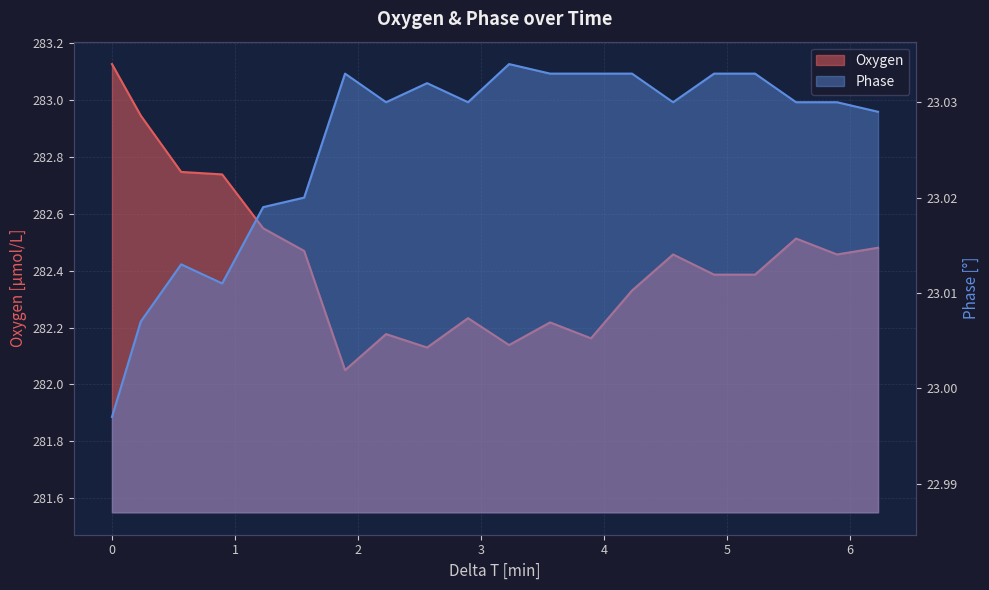

Reading right to left, extract all data points from this chart.

Oxygen: 282.5	282.5	282.5	282.4	282.4	282.5	282.3	282.2	282.2	282.1	282.2	282.1	282.2	282.1	282.5	282.5	282.7	282.7	282.9	283.1
Phase: 23.0	23.0	23.0	23.0	23.0	23.0	23.0	23.0	23.0	23.0	23.0	23.0	23.0	23.0	23.0	23.0	23.0	23.0	23.0	23.0